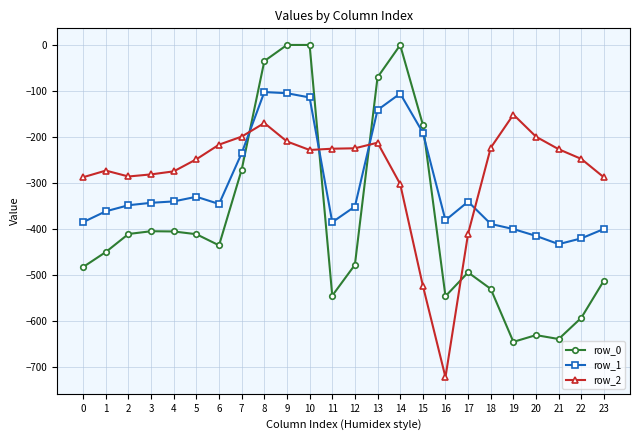

Is the value of row_1 at 8 greater than the value of row_2 at 7?

Yes